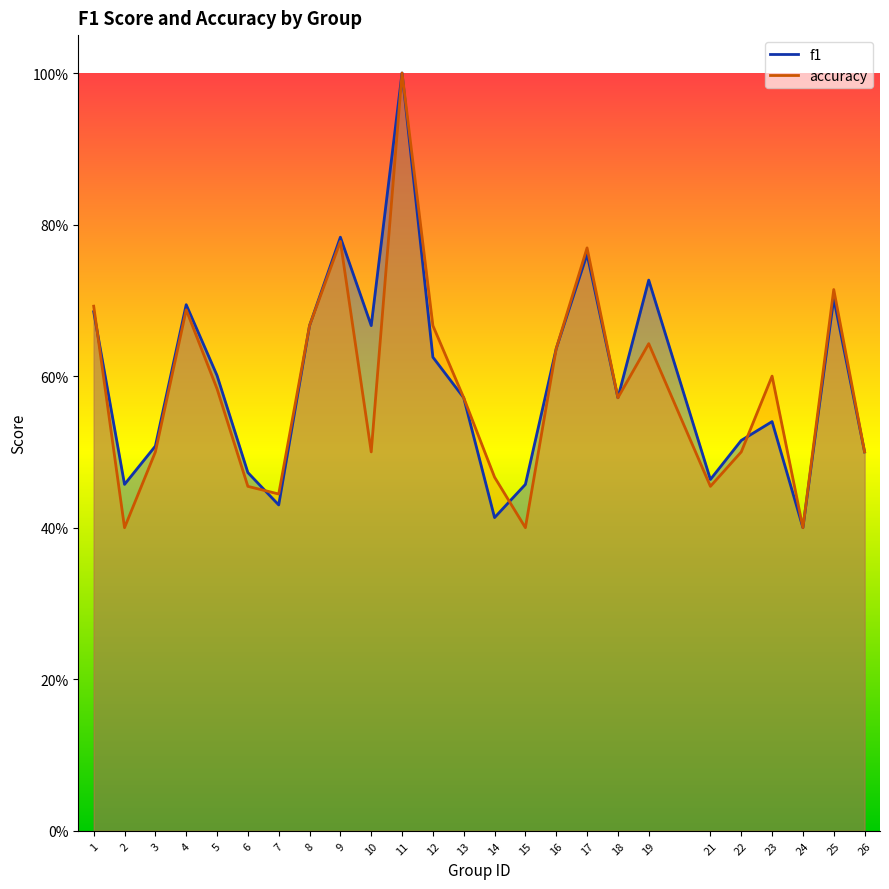

How many interior local valleys does the accuracy series have?

7